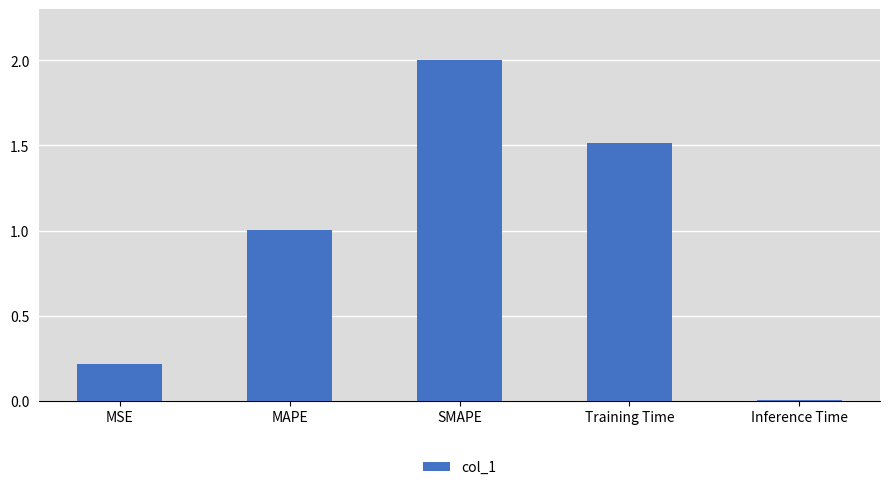

Count the number of categories in the chart.

5